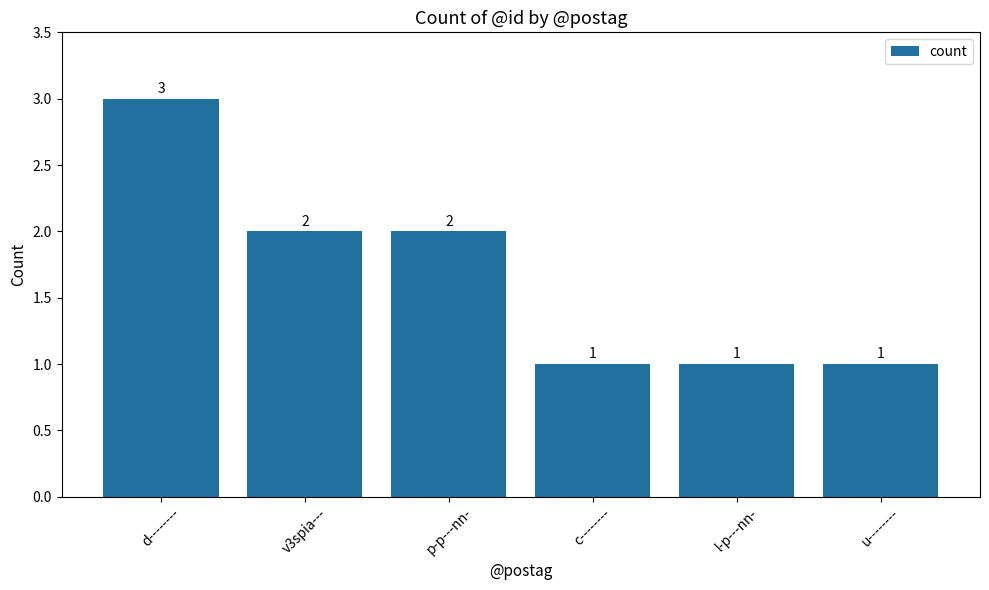

What is the difference between the maximum and minimum values?

2